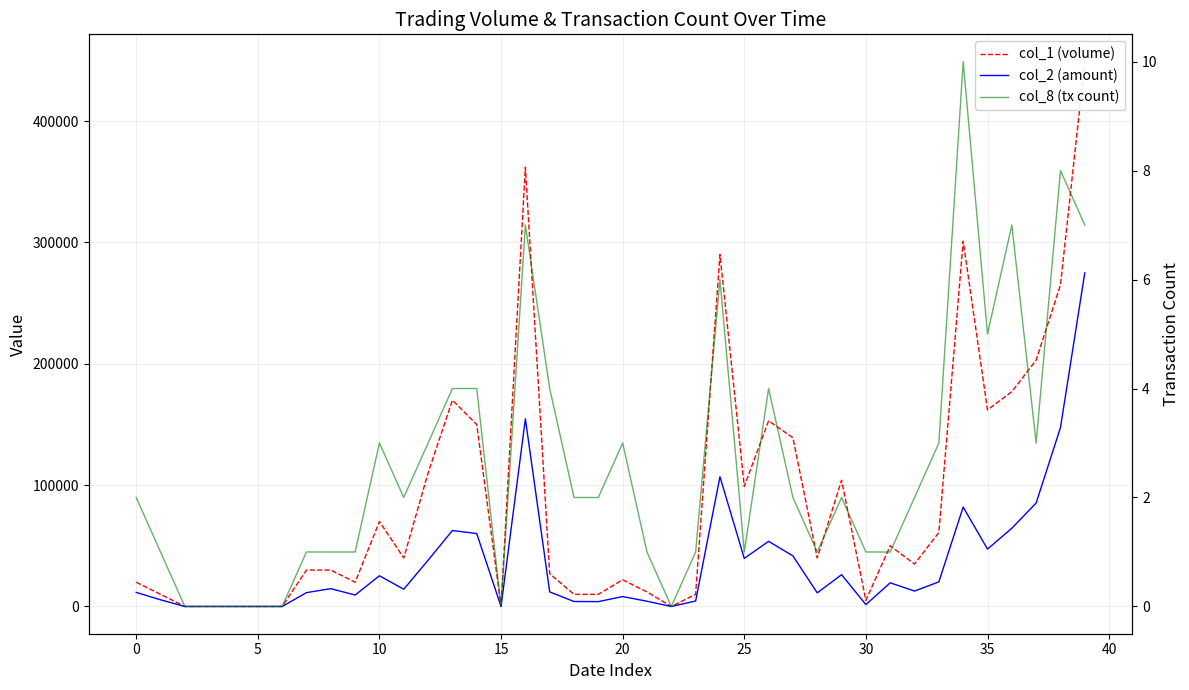

Count the number of data series in this chart.

3